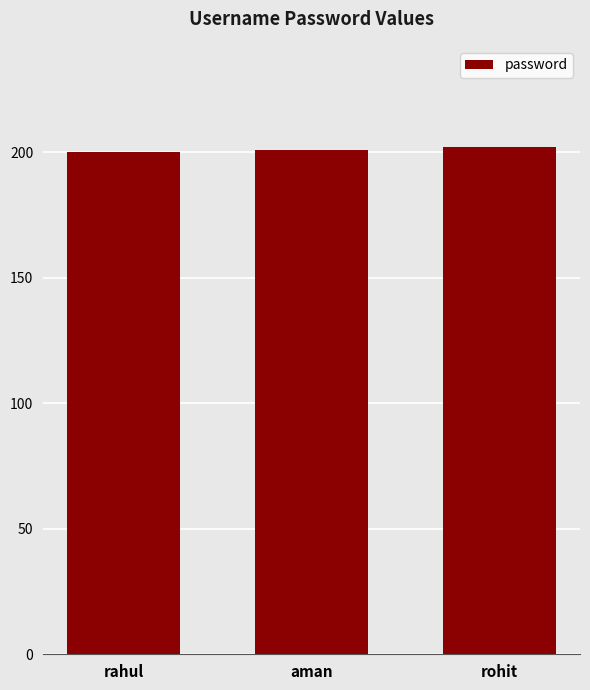

What is the greatest value displayed?

202